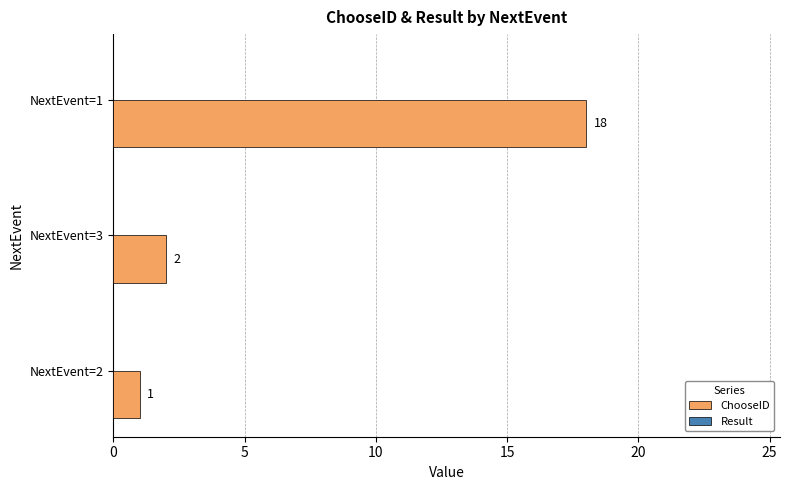

How many categories are shown in the chart?

3